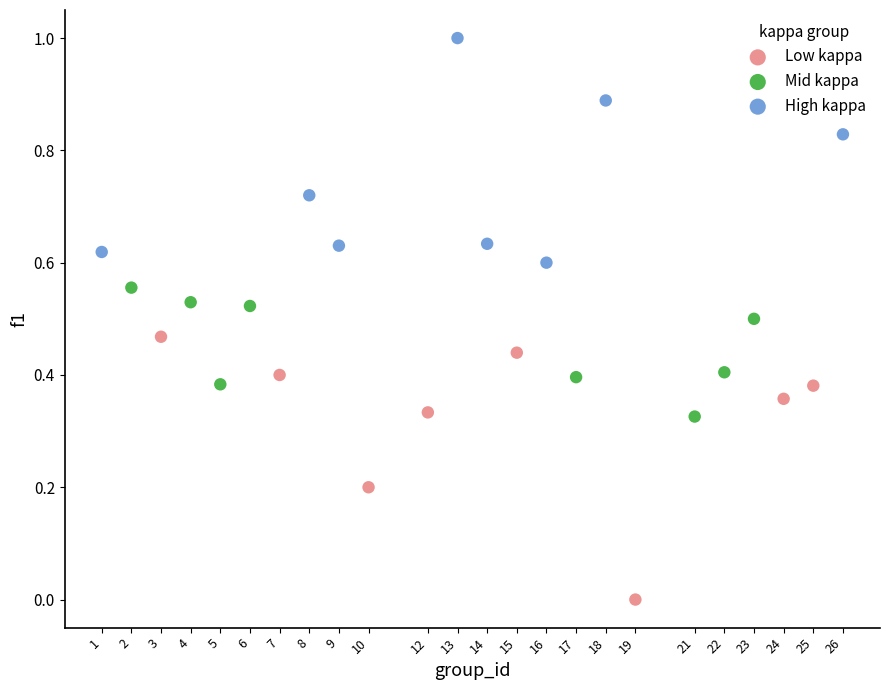

Which series contains the lowest Y value?

Low kappa